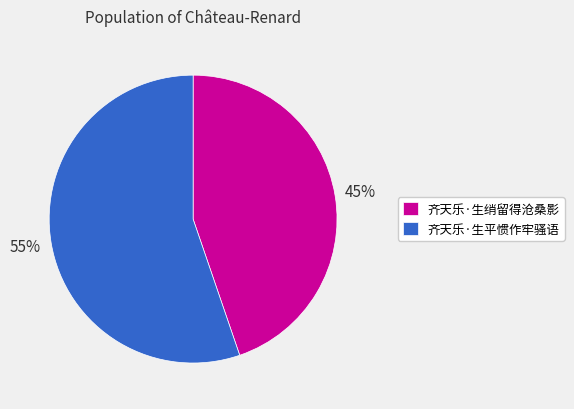

True or false: 齐天乐·生平惯作牢骚语 accounts for 48% of the total.

False